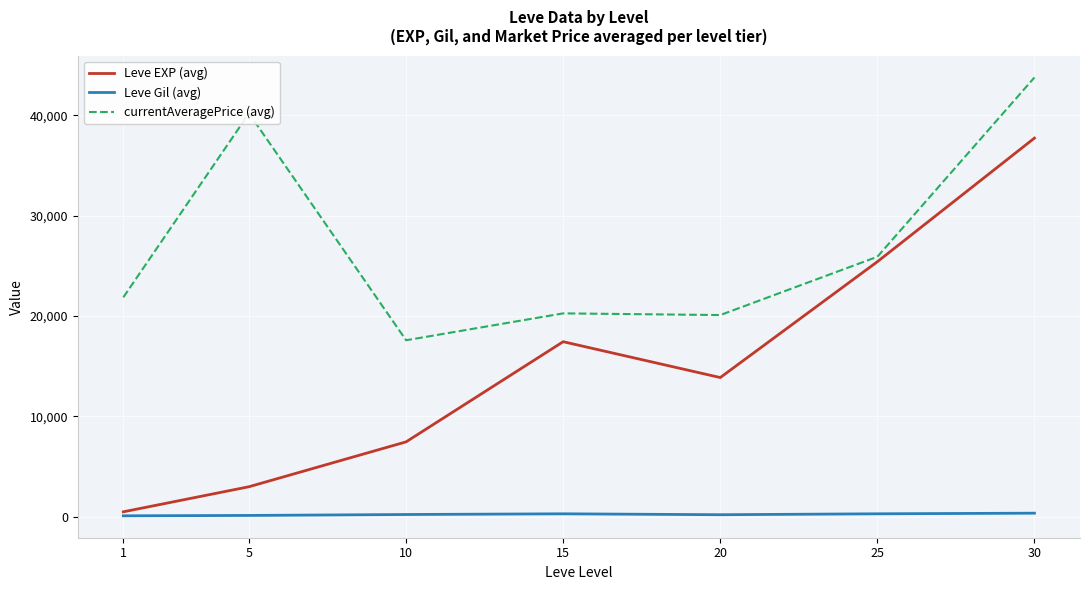

What is the maximum value for currentAveragePrice (avg)?

43750.0